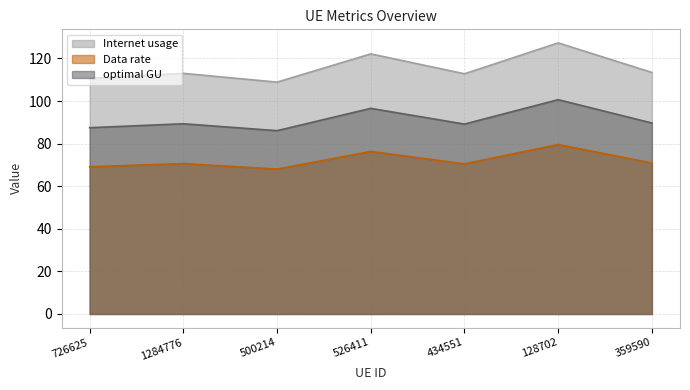

Where is optimal GU nearest to the value 93?

359590